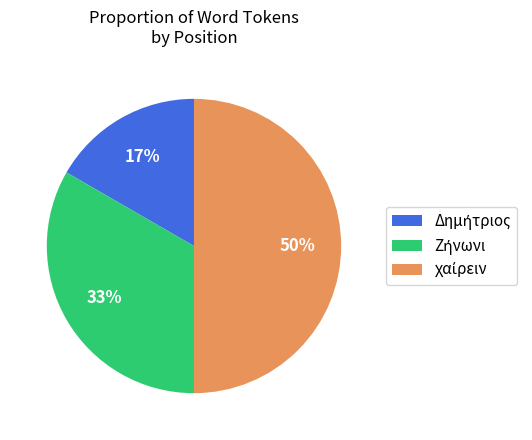

Count the number of slices in the pie.

3